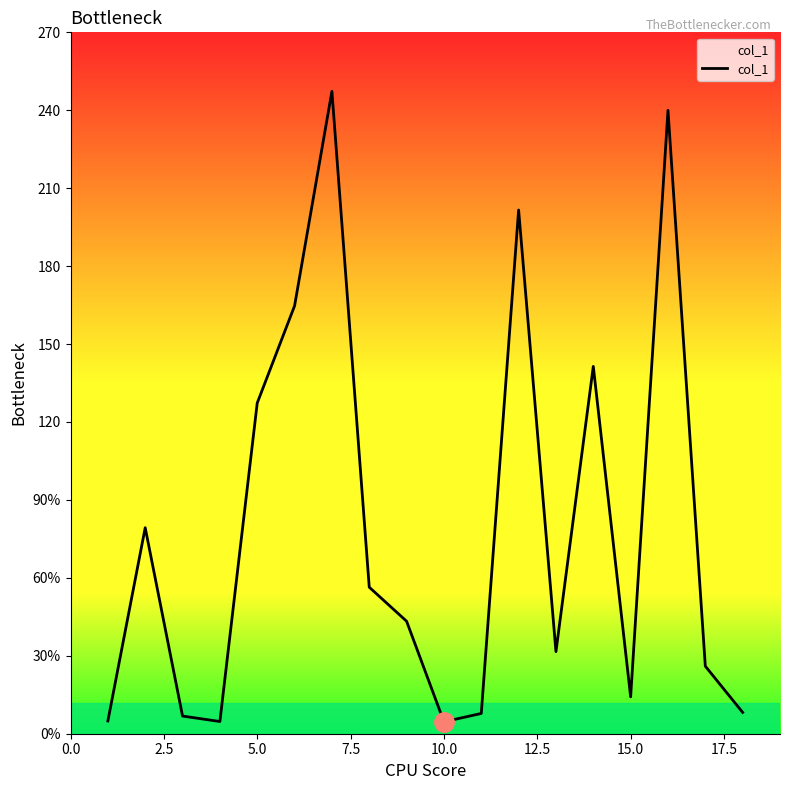

Does the chart have visible grid lines?

No